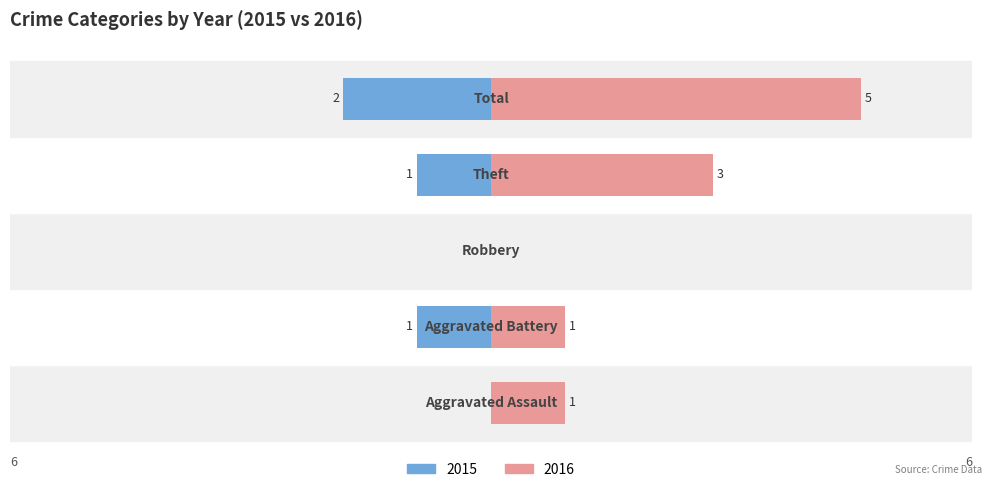

What are all the series names shown in the legend?

Left (2015), Right (2016)